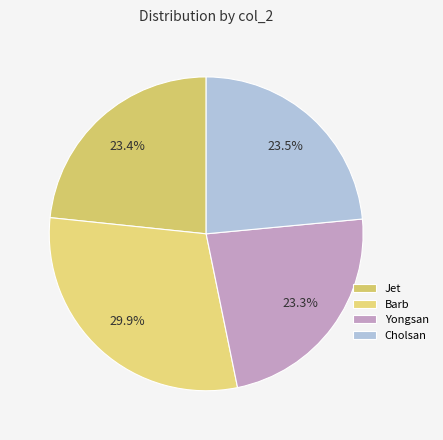

To the nearest percent, what is the difference between the largest and smallest slice percentages?

7%